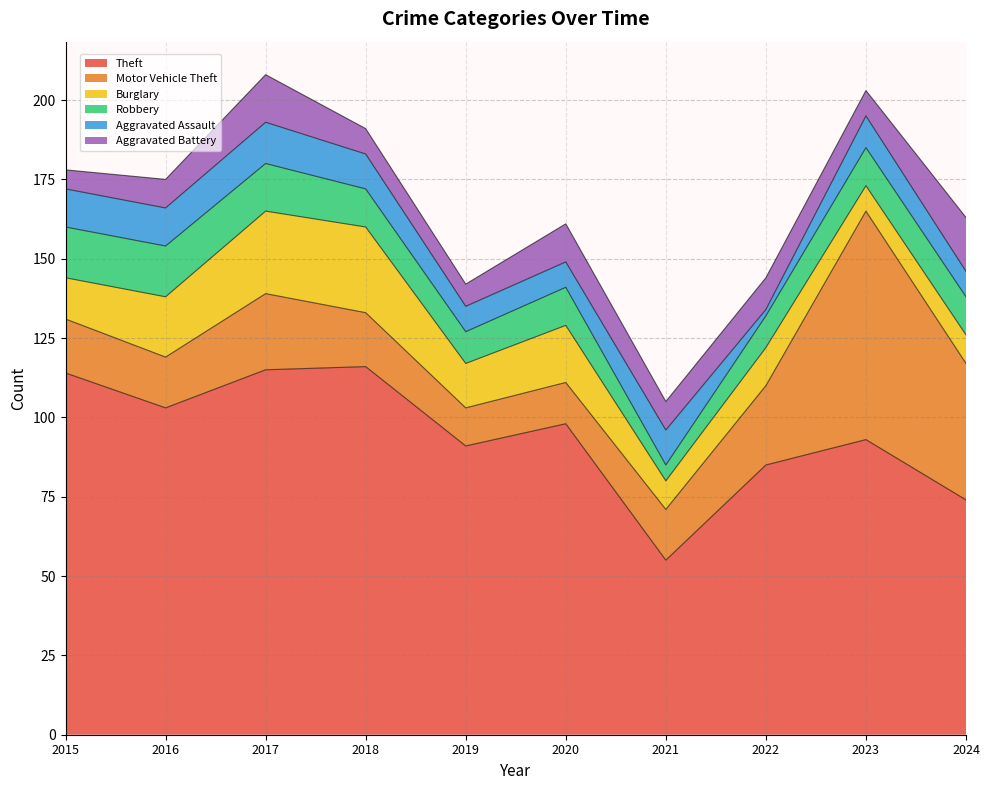

At which category does Theft reach its first local peak?

2018